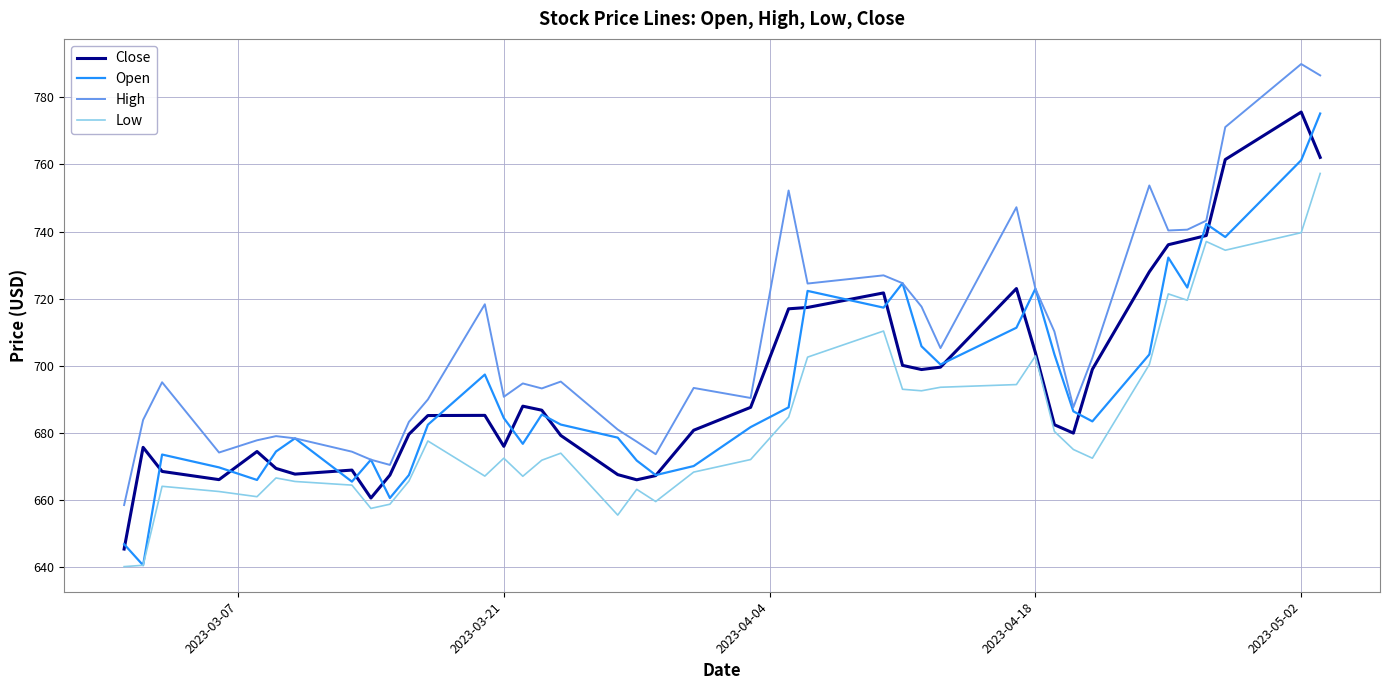

Which series has the largest total across all categories?

High